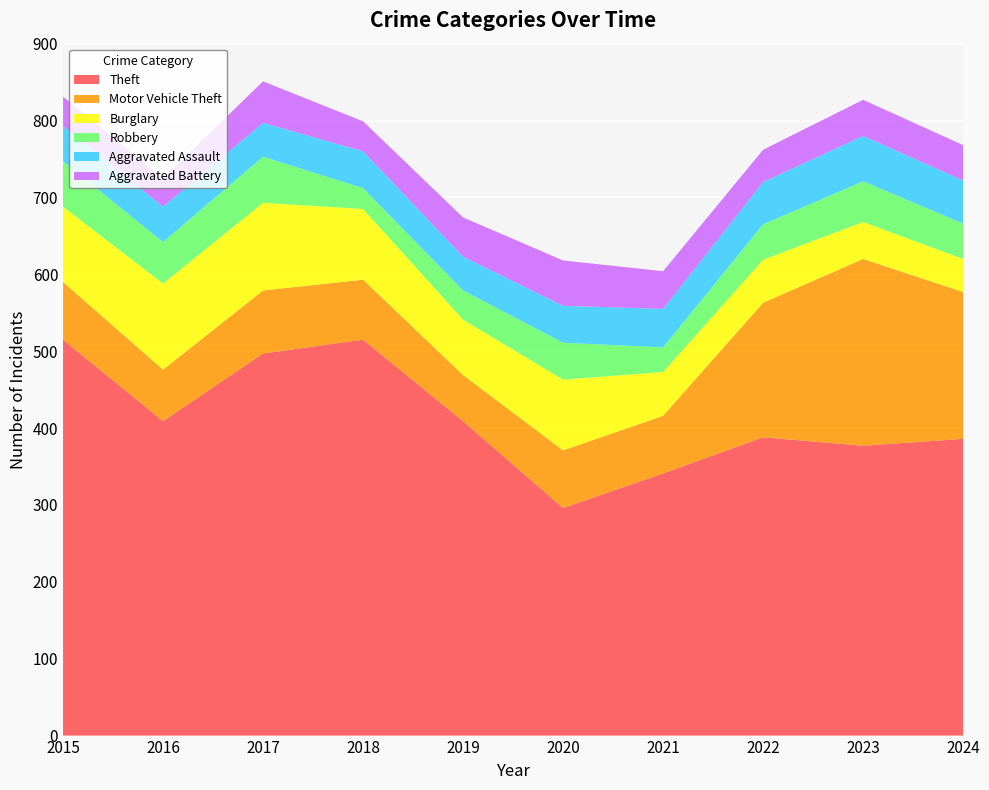

Reading left to right, transcribe all the data shown in this chart.

Theft: 515	409	497	515	409	296	341	388	377	386
Motor Vehicle Theft: 75	67	82	78	60	75	75	175	243	191
Burglary: 98	112	114	92	72	92	57	56	48	43
Robbery: 59	54	60	27	38	48	32	46	53	46
Aggravated Assault: 46	46	44	48	44	48	50	55	59	56
Aggravated Battery: 38	37	54	39	51	59	49	42	47	46